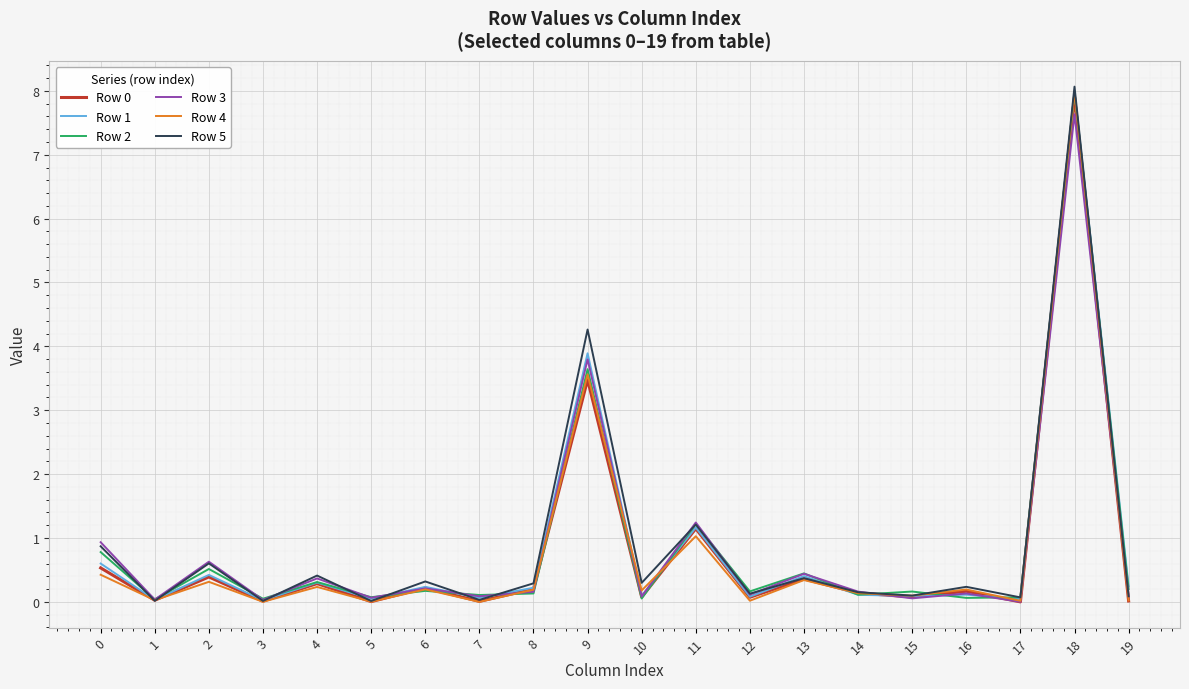

True or false: Row 4 has a value of 0.1 at 15.

True